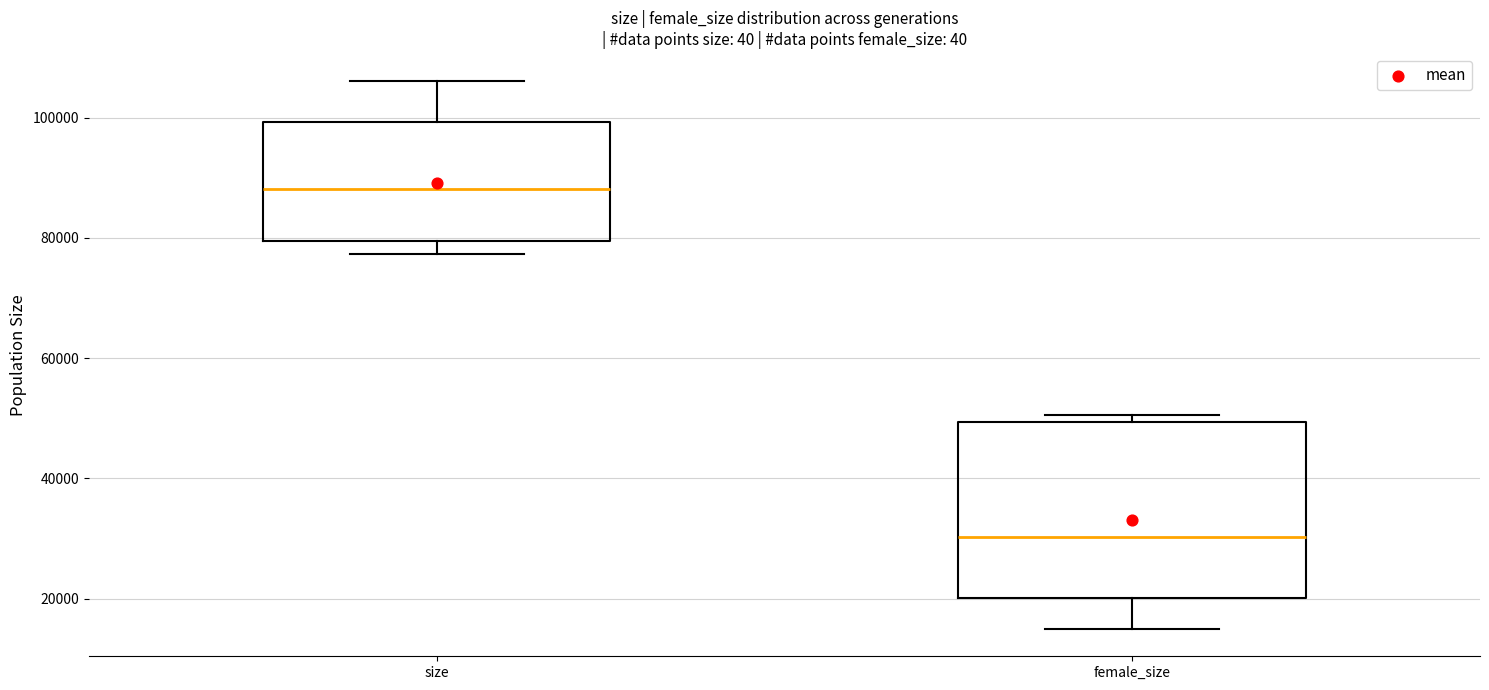

Where is the lower edge of the box for size on the y-axis? The values are not printed on the chart, so give them approximately, as read against the axis.

80000